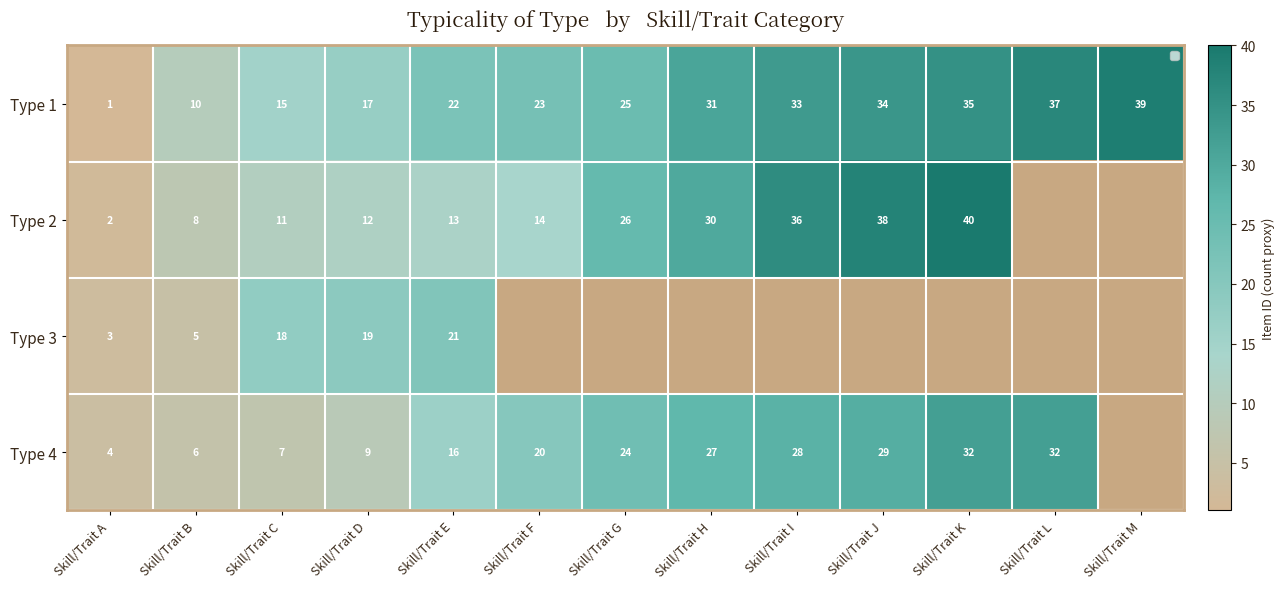

Between Skill/Trait A and Skill/Trait C, which series saw the biggest shift?

Type 3